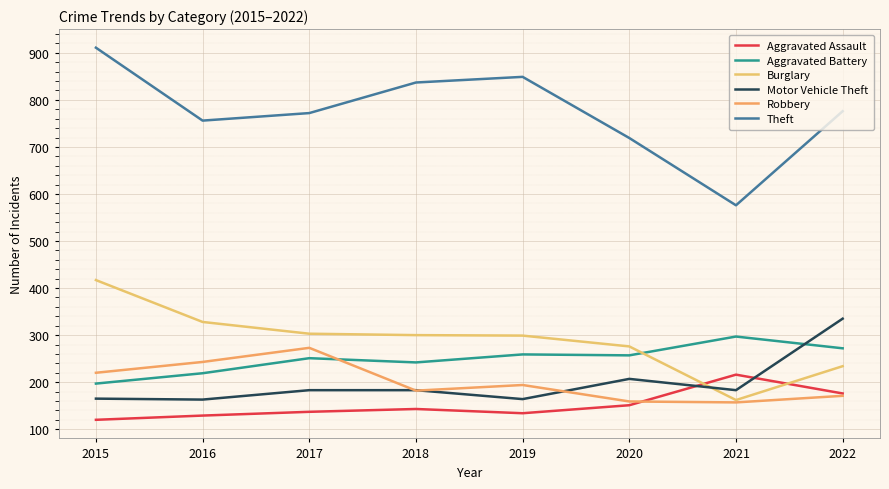

What are all the series names shown in the legend?

Aggravated Assault, Aggravated Battery, Burglary, Motor Vehicle Theft, Robbery, Theft